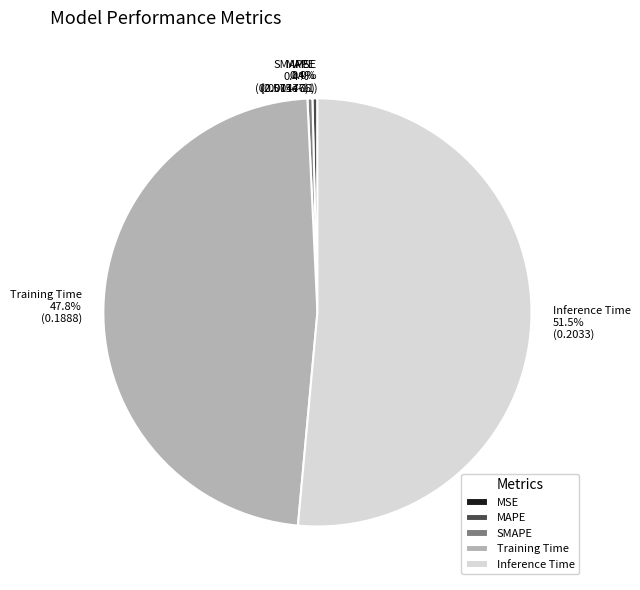

To the nearest percent, what is the combined percentage of Inference Time and SMAPE?

52%